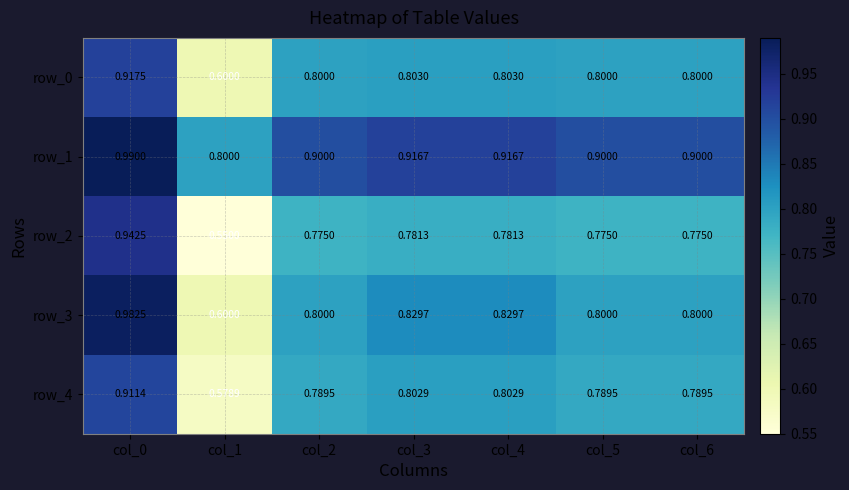

Which series changed the most between col_0 and col_5?

row_3